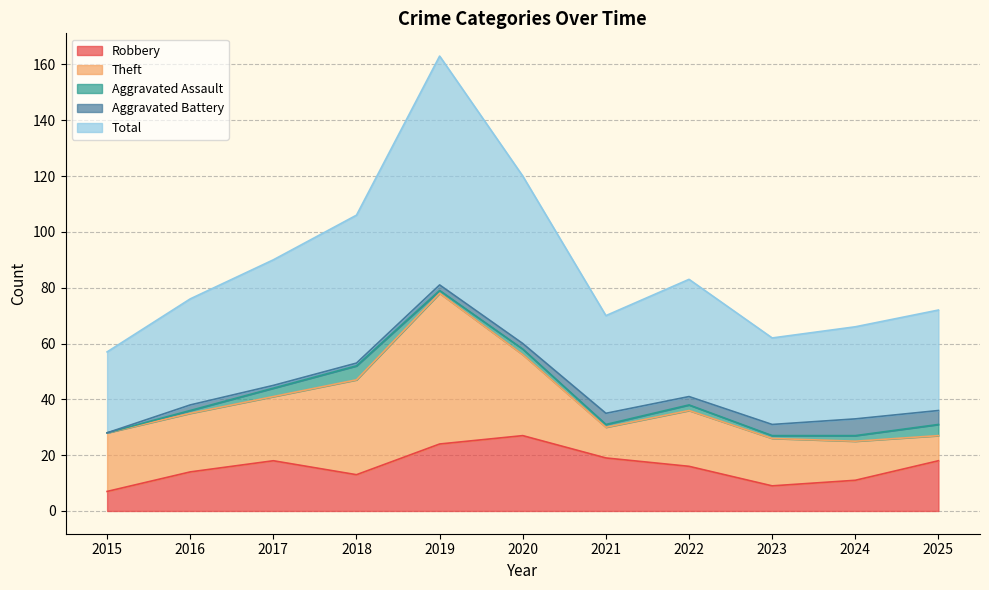

In Aggravated Battery, how many points are higher than both neighbors (excluding endpoints)?

3